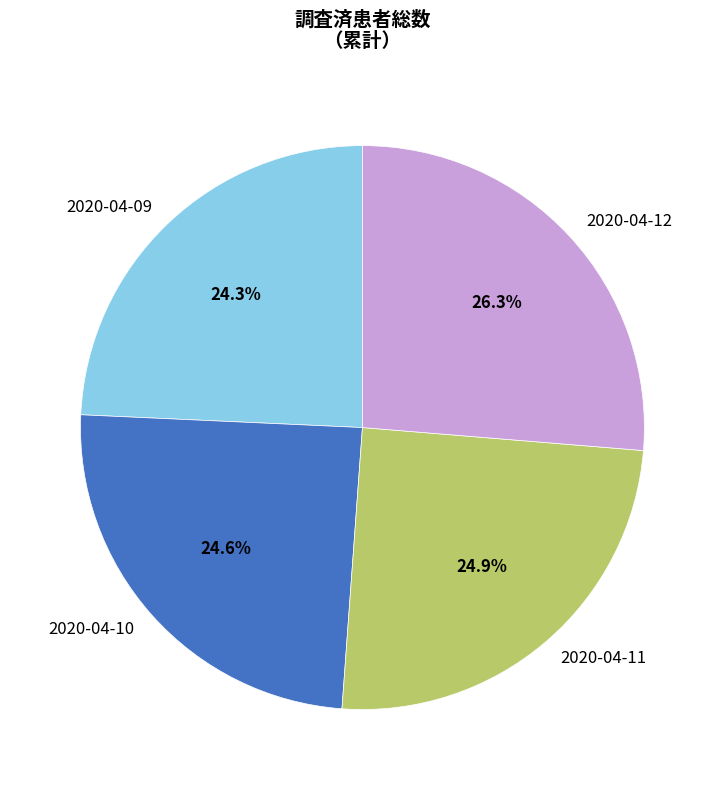

Which has a higher value, 2020-04-12 or 2020-04-11?

2020-04-12